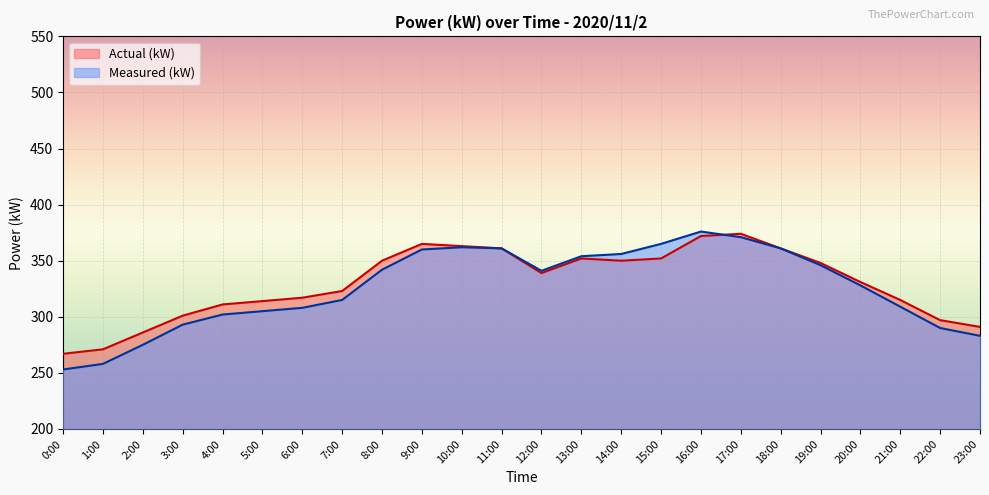

How many interior local valleys does the Measured (kW) series have?

1